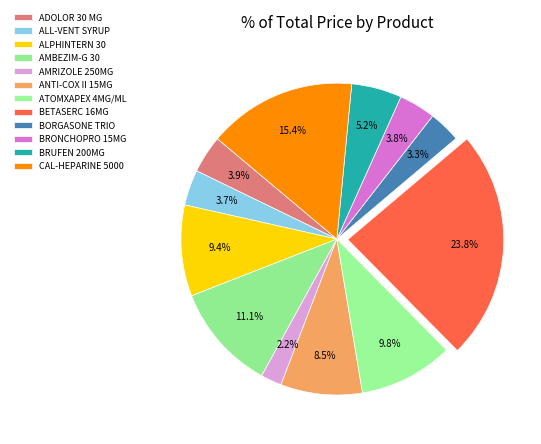

Approximately how many times larger is the value at AMRIZOLE 250MG compared to ALL-VENT SYRUP?

0.6